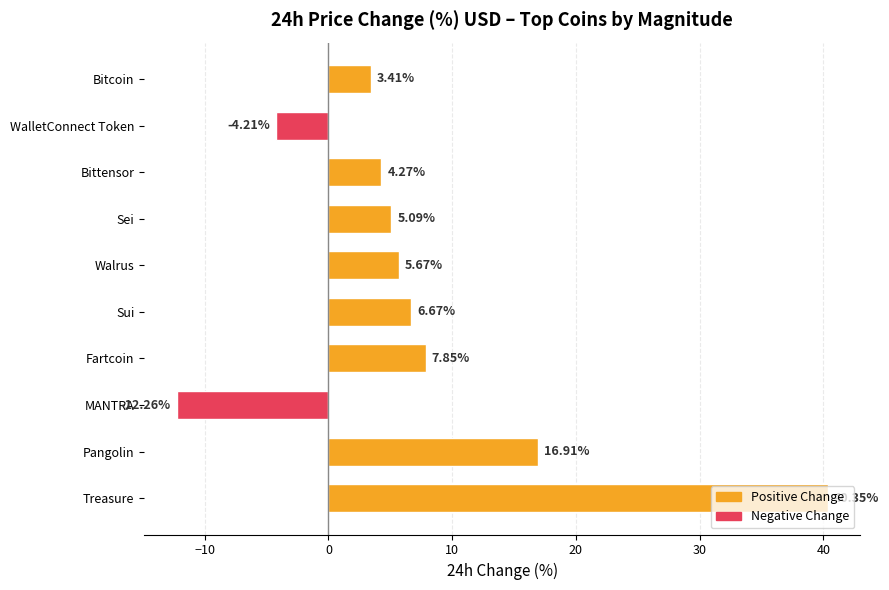

Does the chart contain any negative values?

Yes